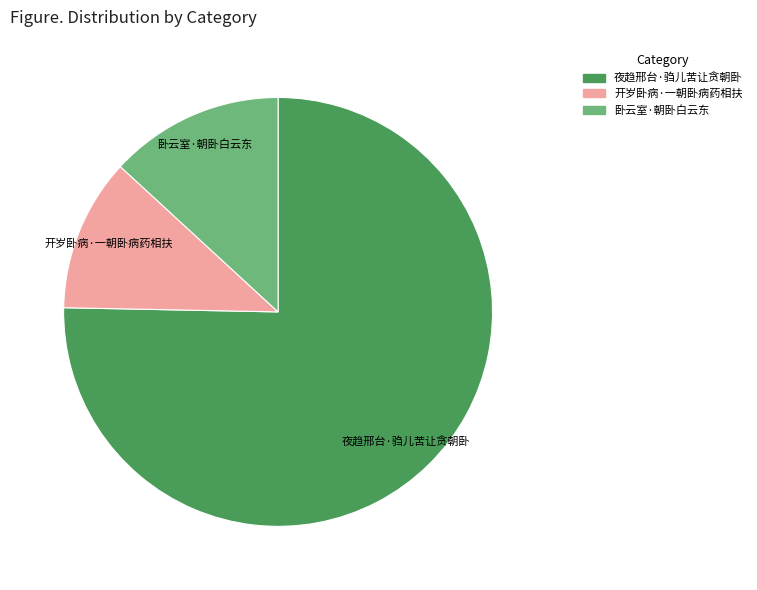

Rank the categories by value from highest to lowest.

夜趋邢台·驺儿苦让贪朝卧, 卧云室·朝卧白云东, 开岁卧病·一朝卧病药相扶